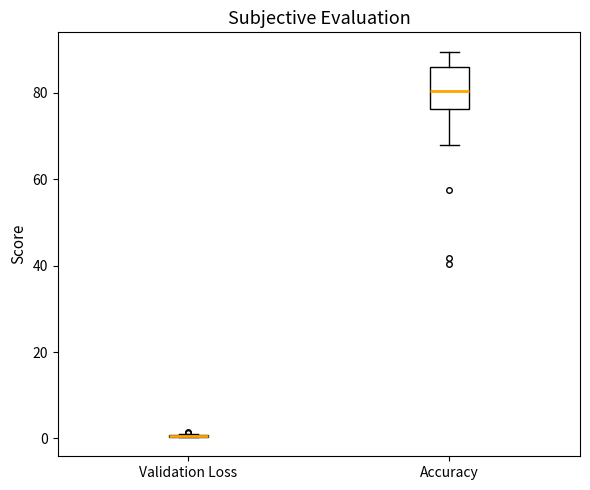

Where does the upper whisker of the box for Accuracy end on the y-axis? The values are not printed on the chart, so give them approximately, as read against the axis.

90